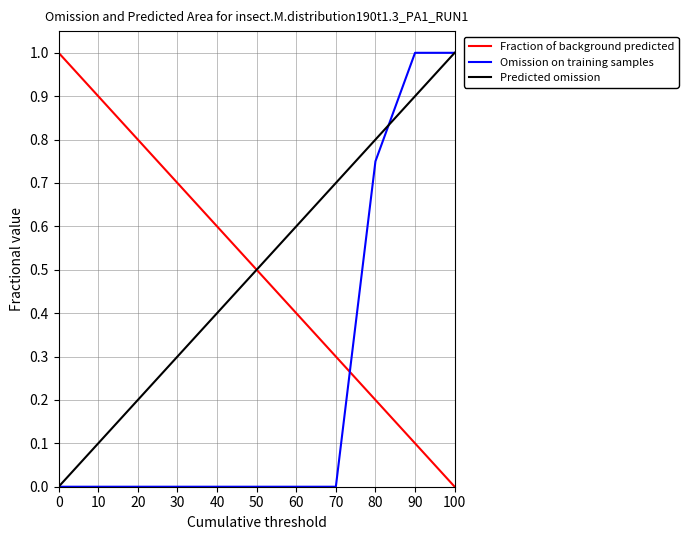

At which label does Predicted omission reach its peak?

100